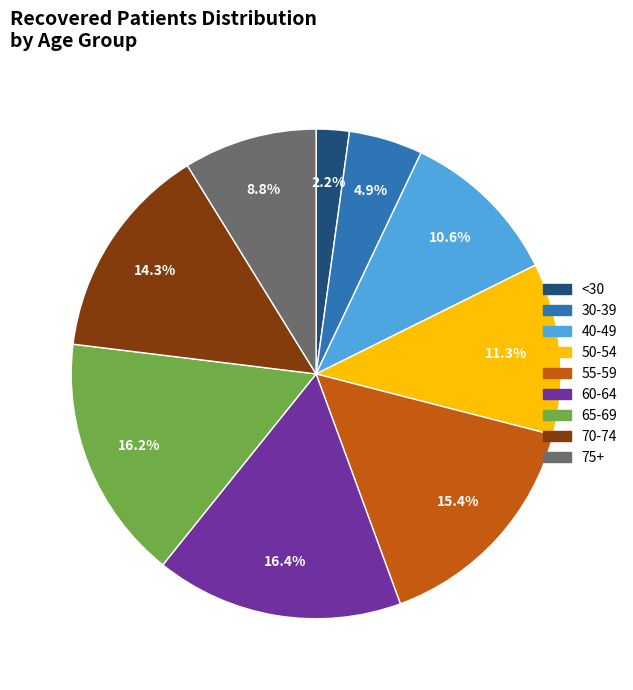

Does any single category account for the majority?

No